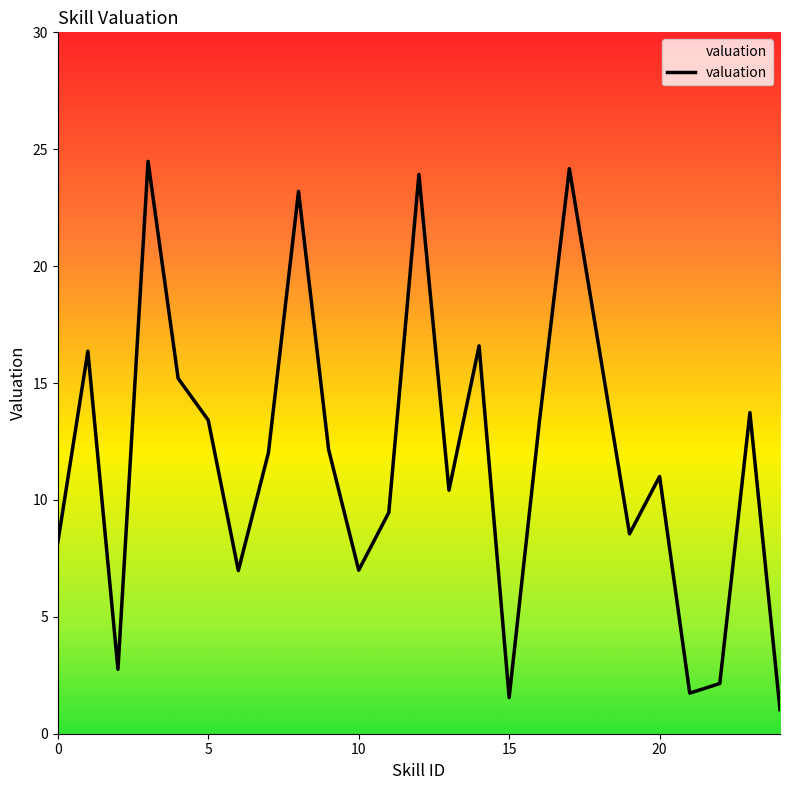

What is the difference between the maximum and minimum values?

23.5